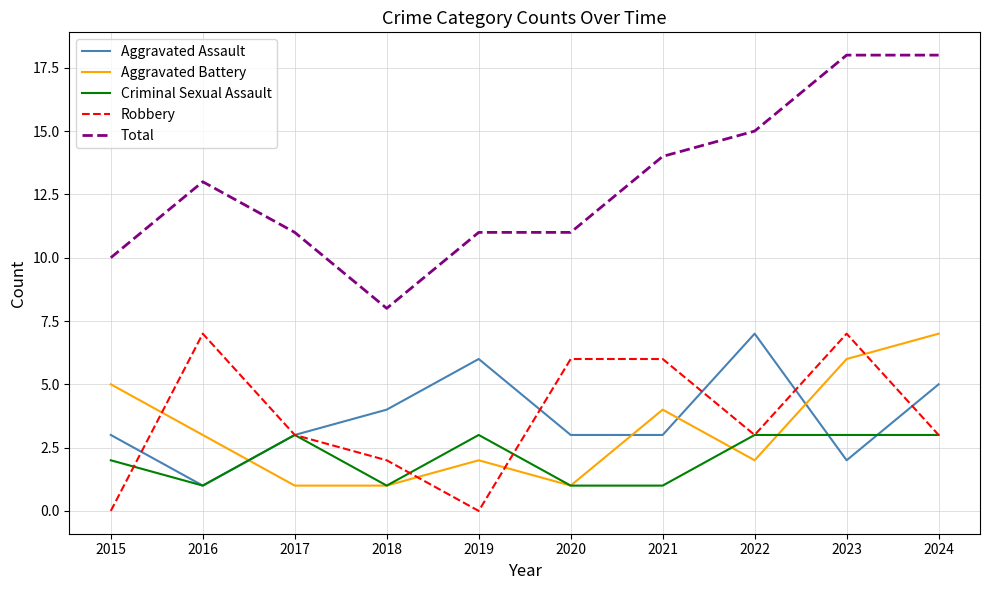

What is the sum of all Aggravated Assault values?

37